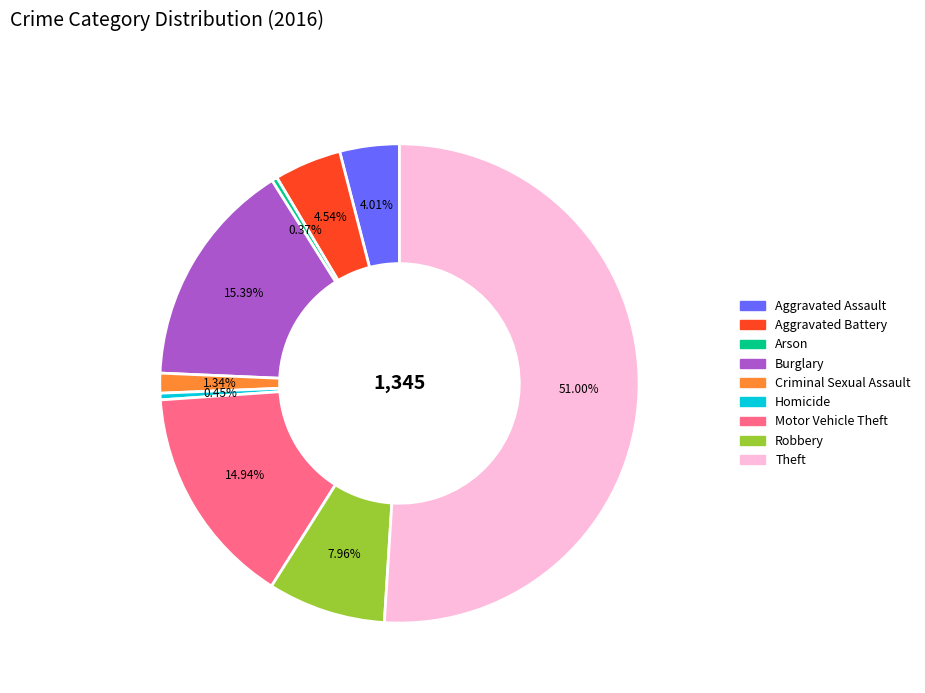

Which slice represents more than half of the pie?

Theft